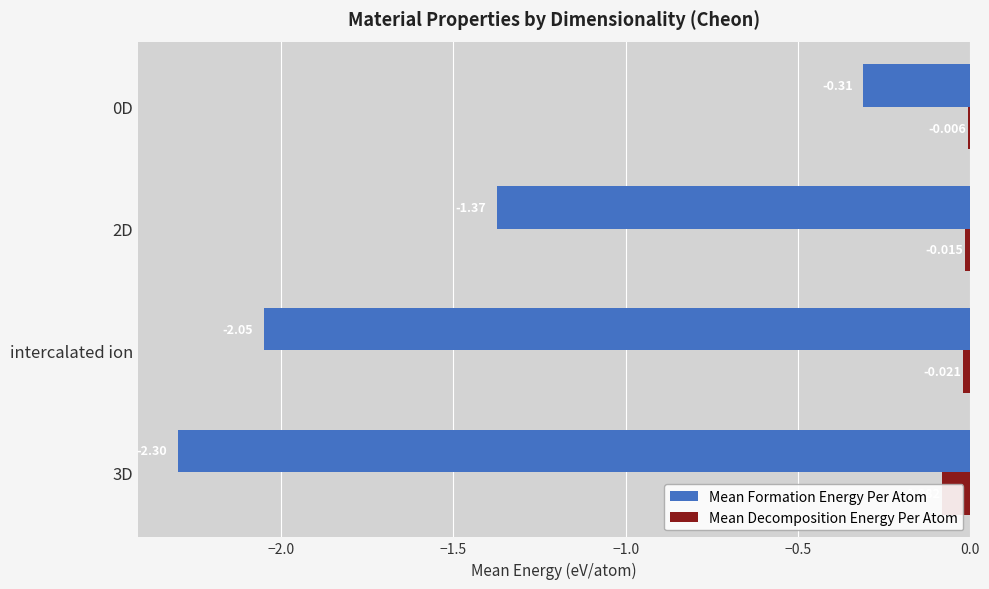

At 3D, list the series in order from largest to smallest.

Mean Decomposition Energy Per Atom, Mean Formation Energy Per Atom